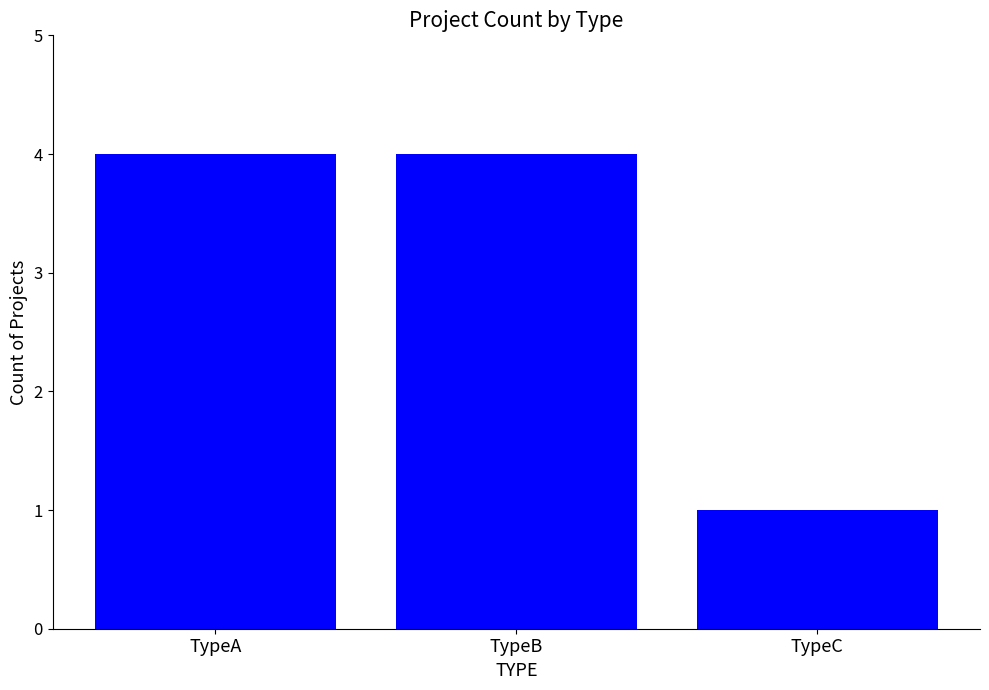

Reading left to right, transcribe all the data shown in this chart.

TypeA=4	TypeB=4	TypeC=1